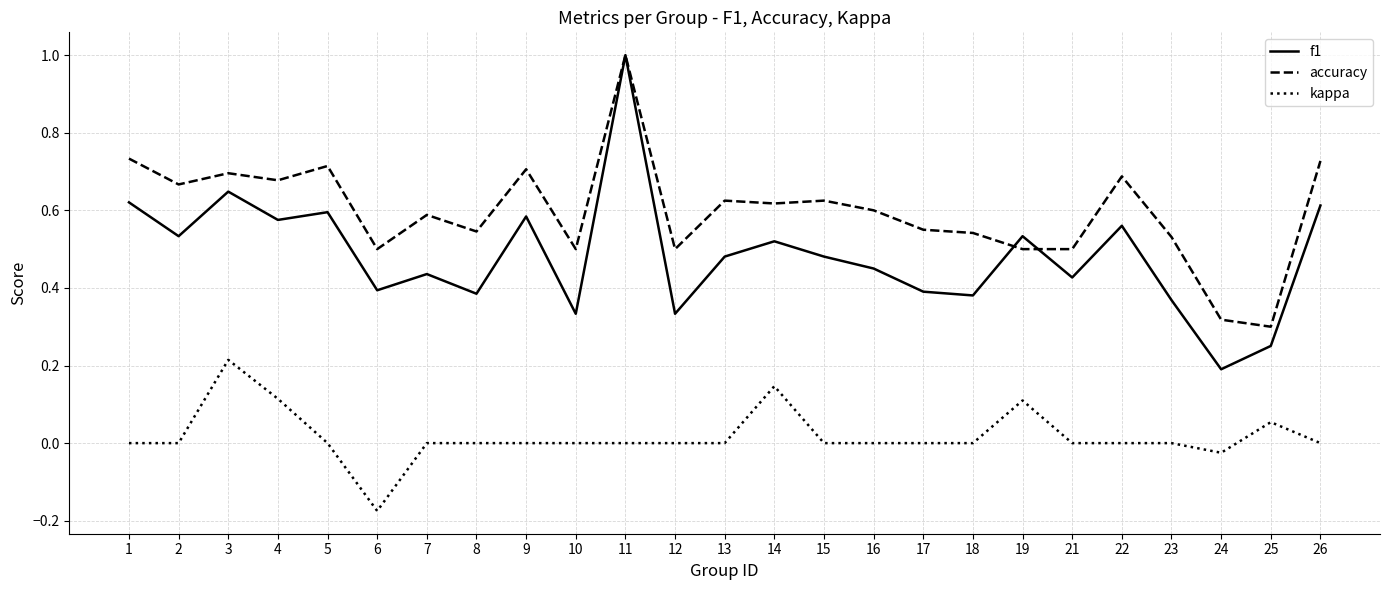

At which category does the chart reach its minimum across all series?

6